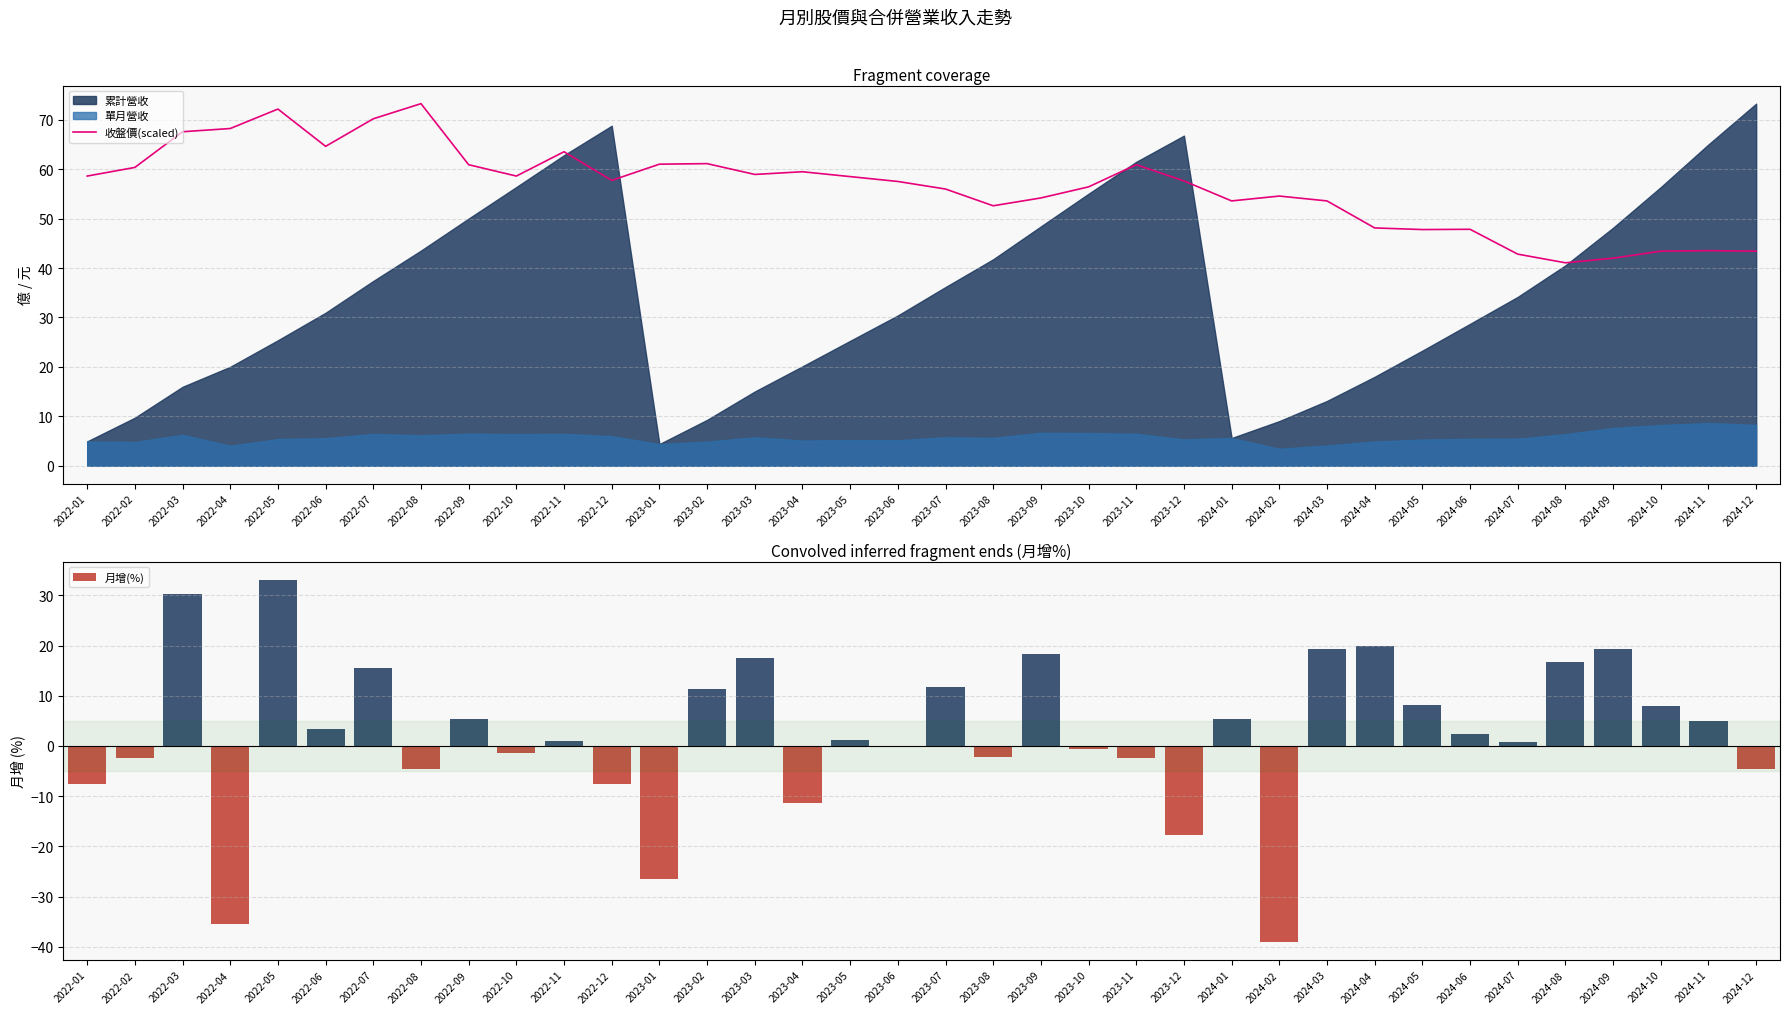

At which label does 月增(%) reach its minimum?

2024-02